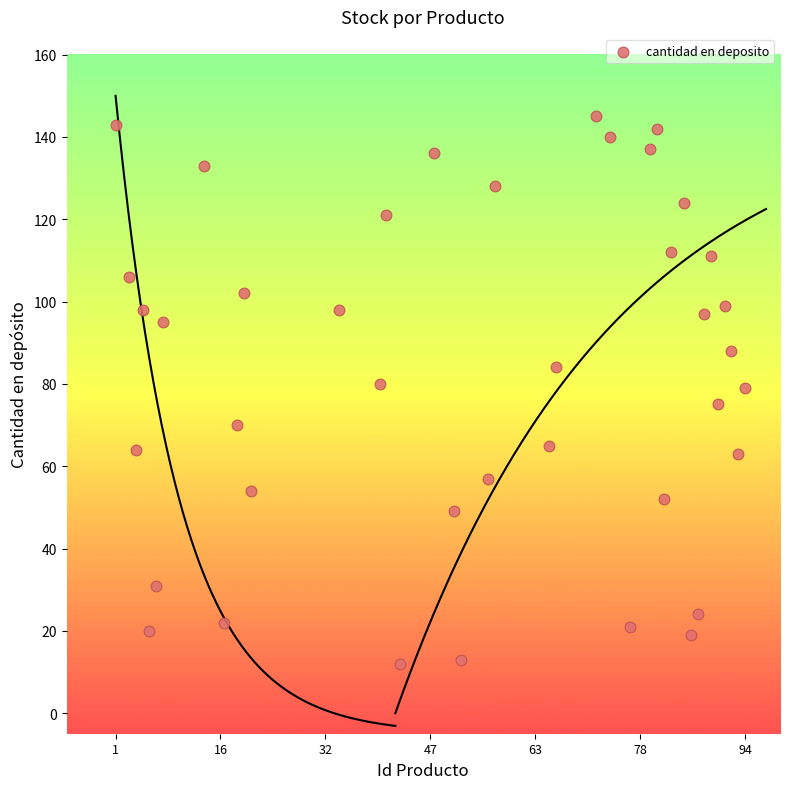

What is the range of Y values (max minus min)?

133